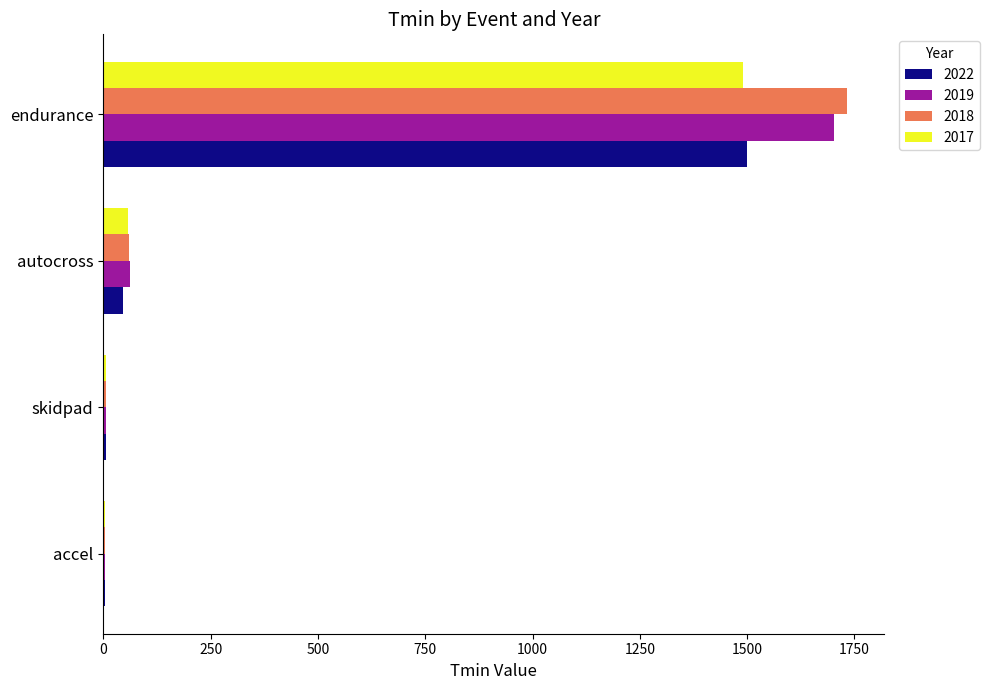

Which series changed the most between autocross and endurance?

2018